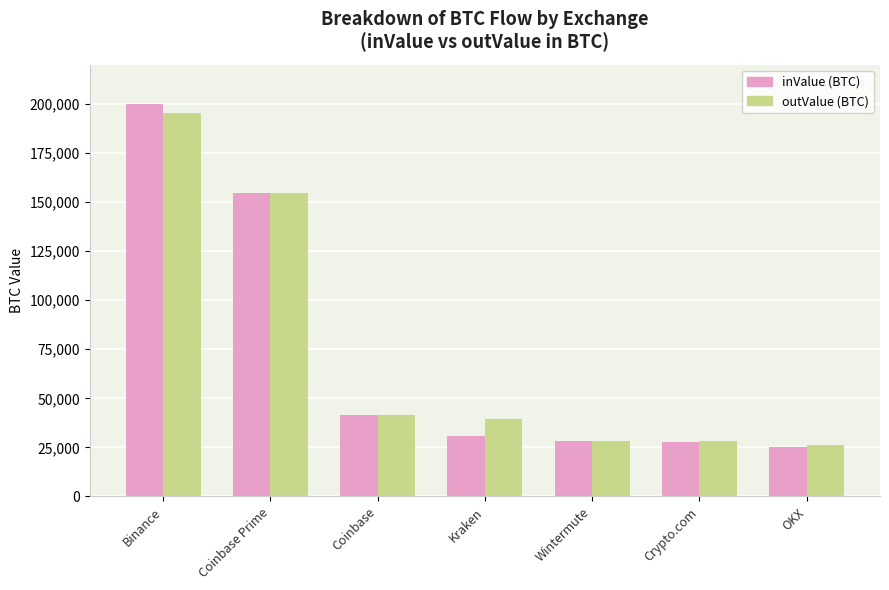

What is the total value across all series at Crypto.com?

55643.7